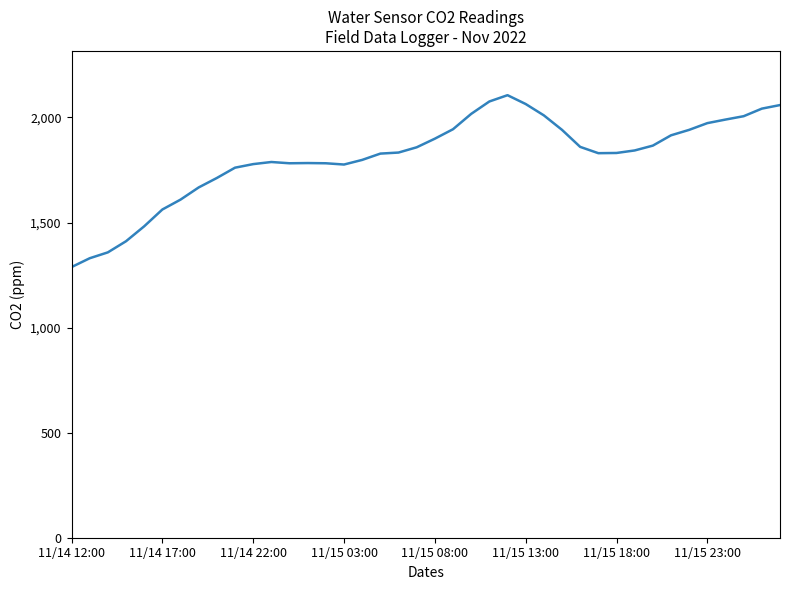

What is the difference between the maximum and minimum values?

818